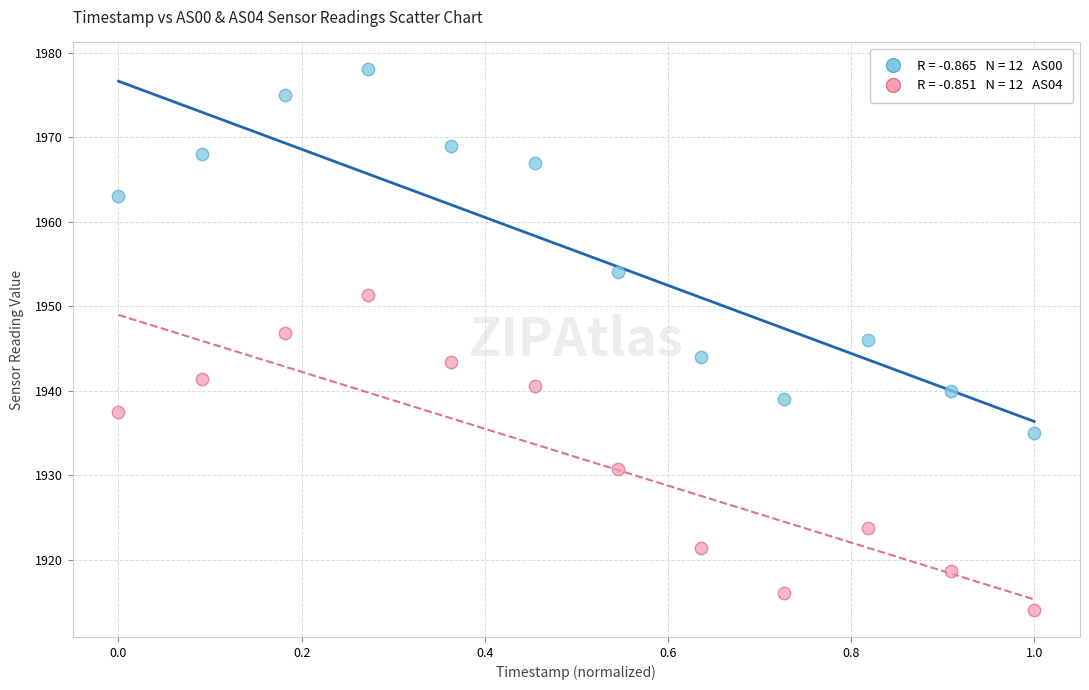

Across all data points, what is the range of X values (max minus min)?

1.0